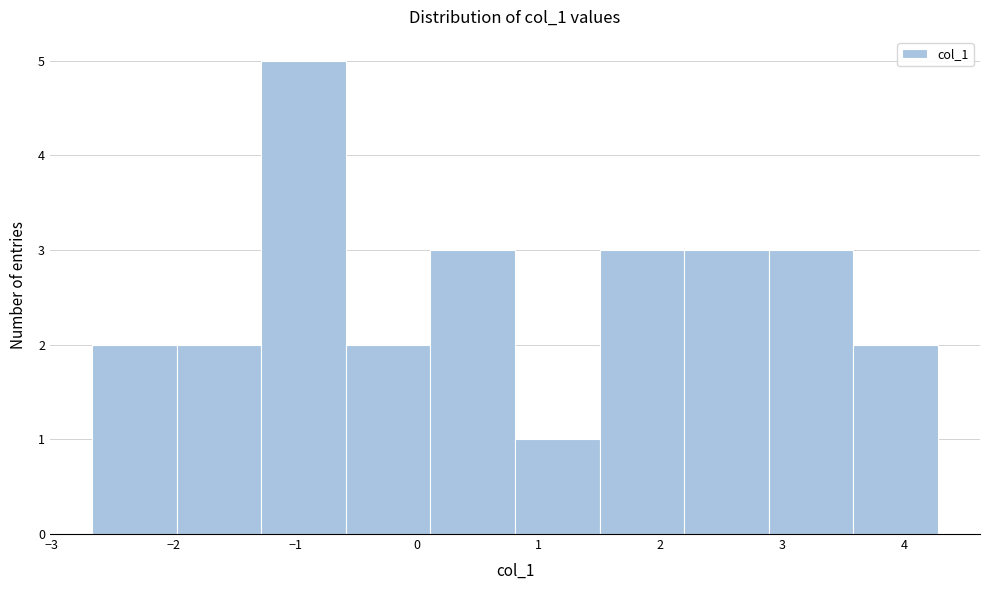

Reading left to right, transcribe this chart: for each bar, give the range it covers on the x-axis and its height. Neither the bar edges nor the heights are printed on the chart, so give them approximately, as read against the axes.

-2.7 to -2.0: 2
-2.0 to -1.3: 2
-1.3 to -0.6: 5
-0.6 to 0.1: 2
0.1 to 0.8: 3
0.8 to 1.5: 1
1.5 to 2.2: 3
2.2 to 2.9: 3
2.9 to 3.6: 3
3.6 to 4.3: 2